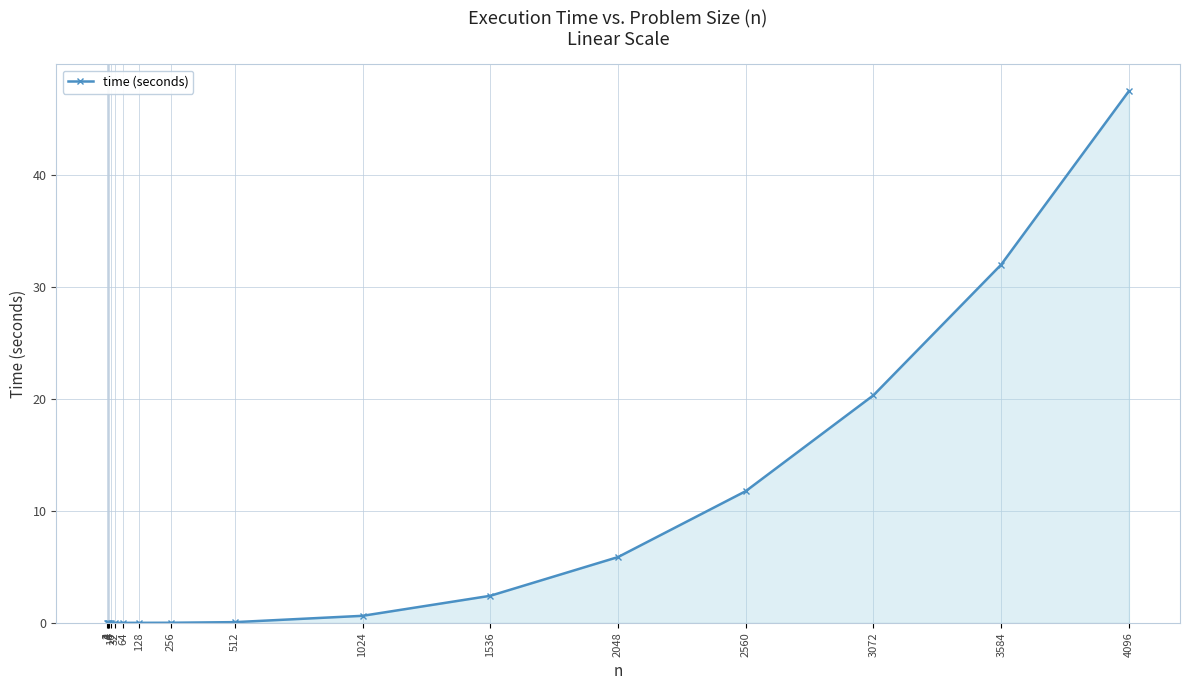

What is the average value?

7.1